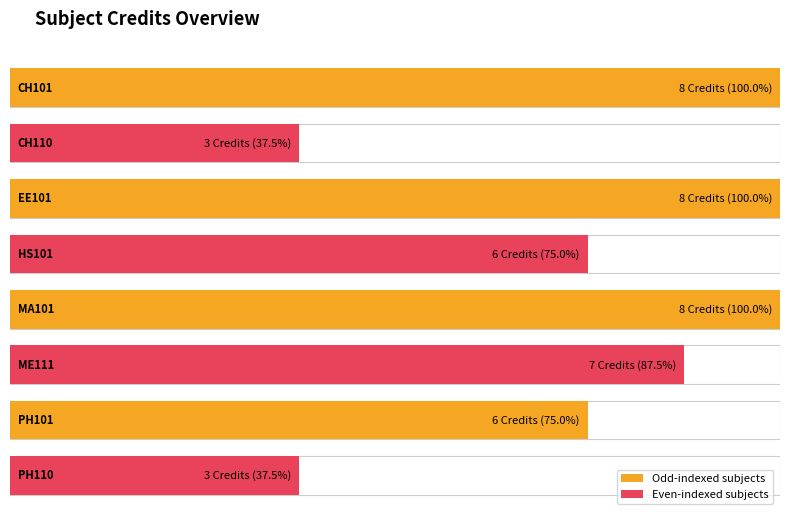

Reading left to right, list all the values displayed in this chart.

8	3	8	6	8	7	6	3